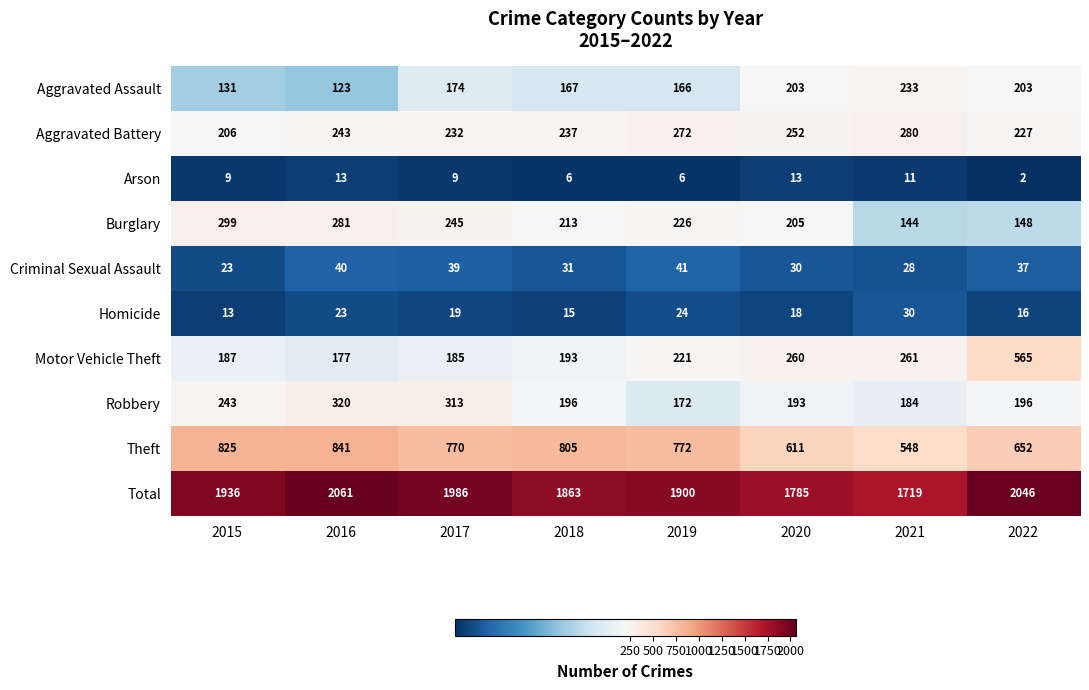

At which category is the sum across all series the highest?

2016